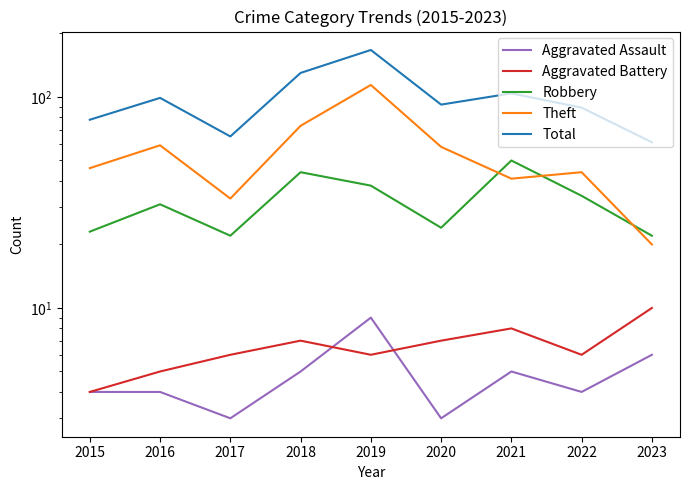

In Theft, how many points are lower than both neighbors (excluding endpoints)?

2